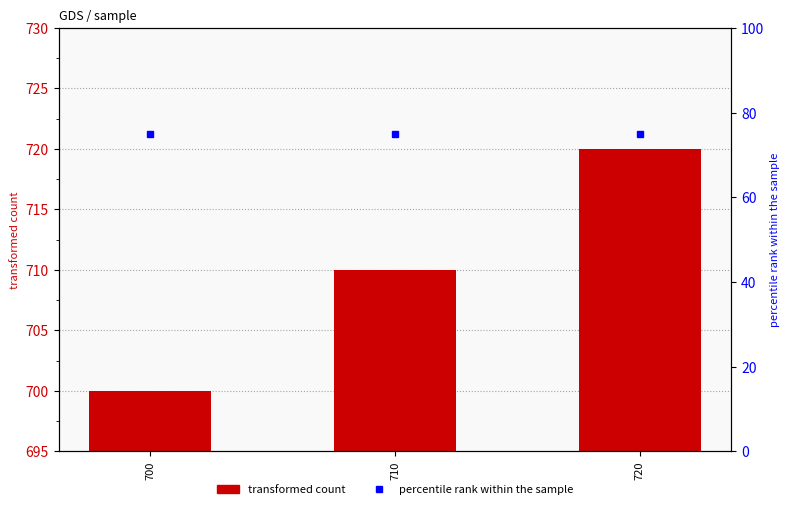

What is the sum of the transformed count values at 720 and 700?

1420